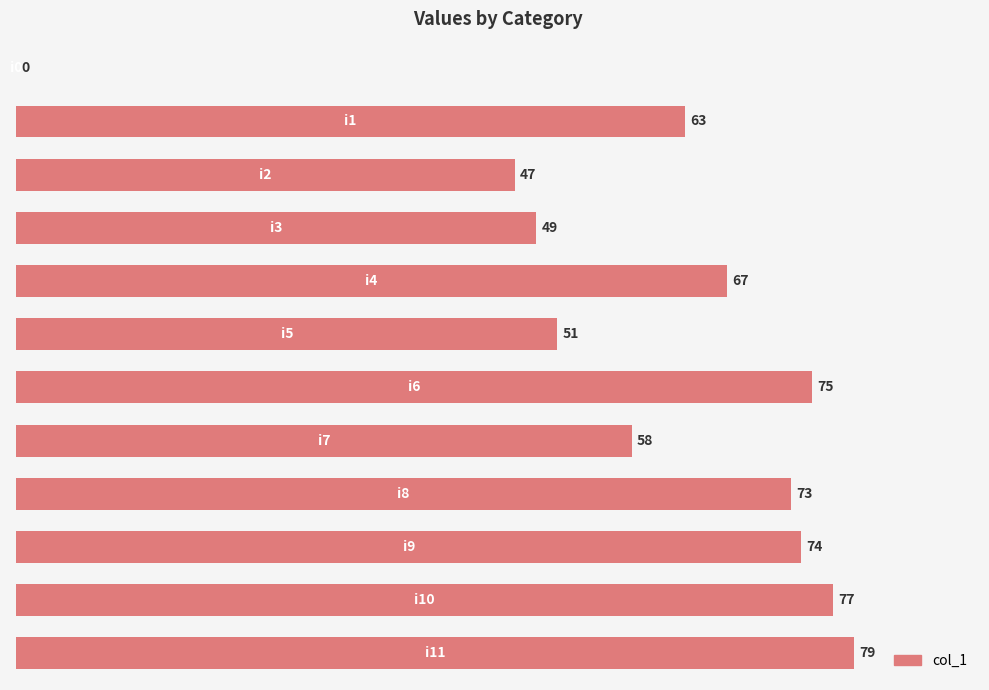

What is the sum of all values?

713